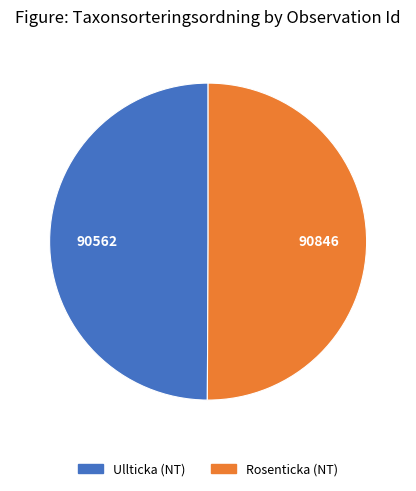

Is it true that Rosenticka (NT) is 50% of the pie?

True